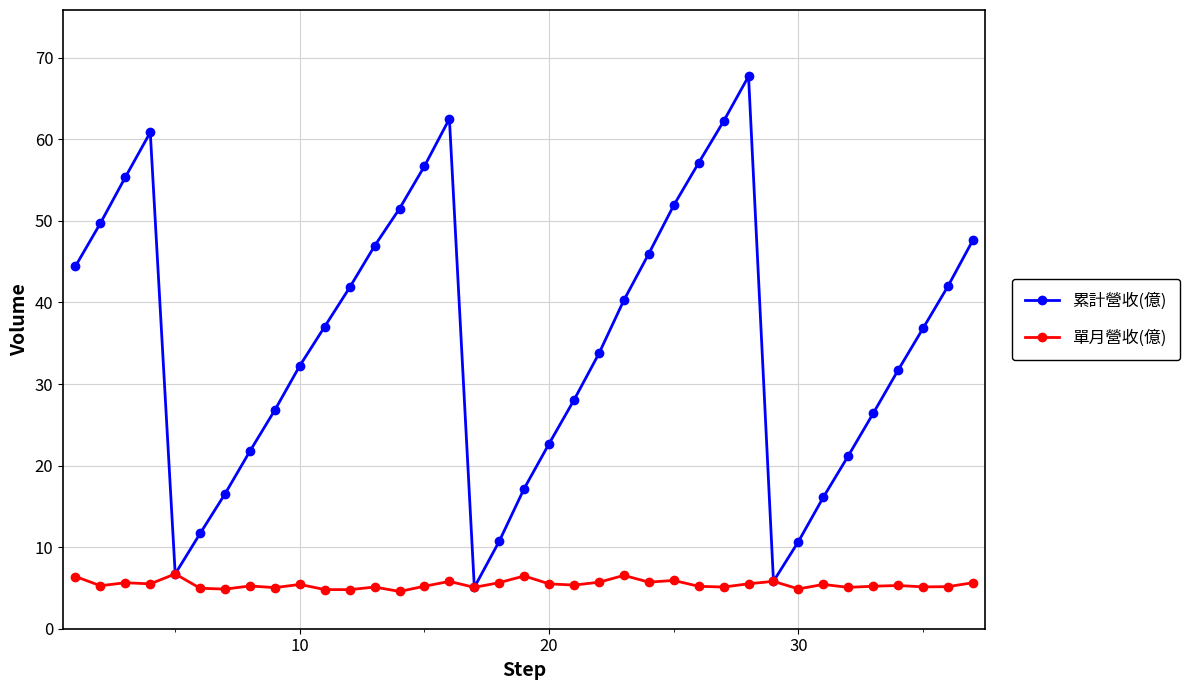

True or false: 單月營收(億) has more than 0 interior local peaks.

True